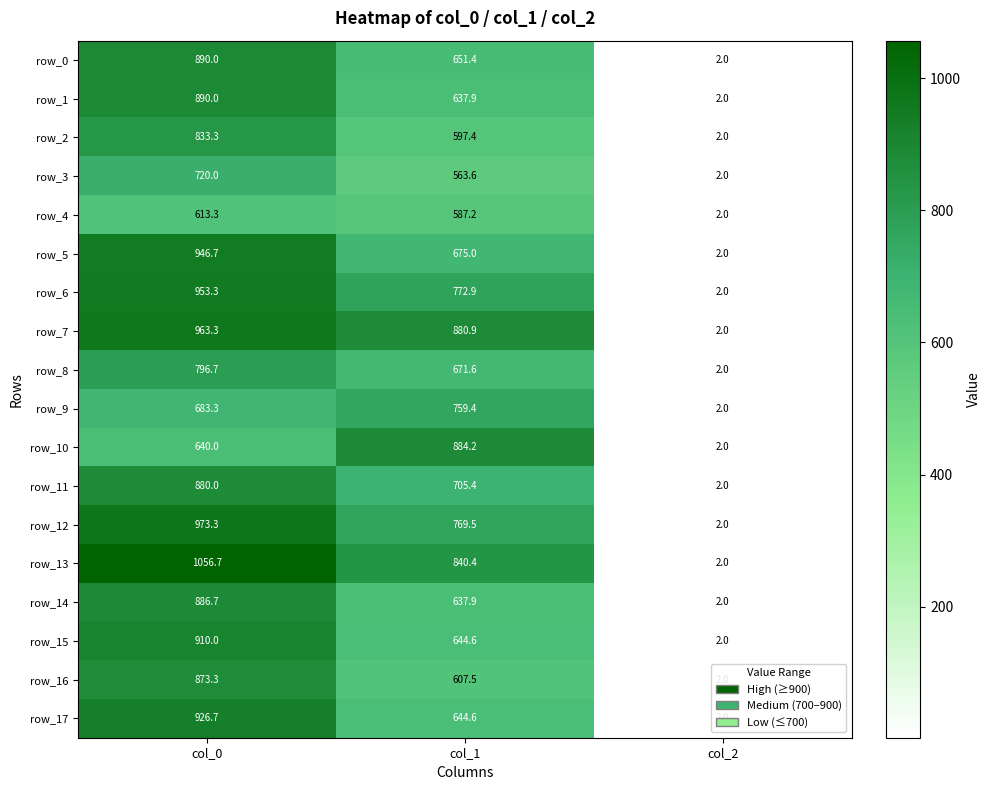

What is the difference between the maximum and minimum values in the row_2 series?

831.3